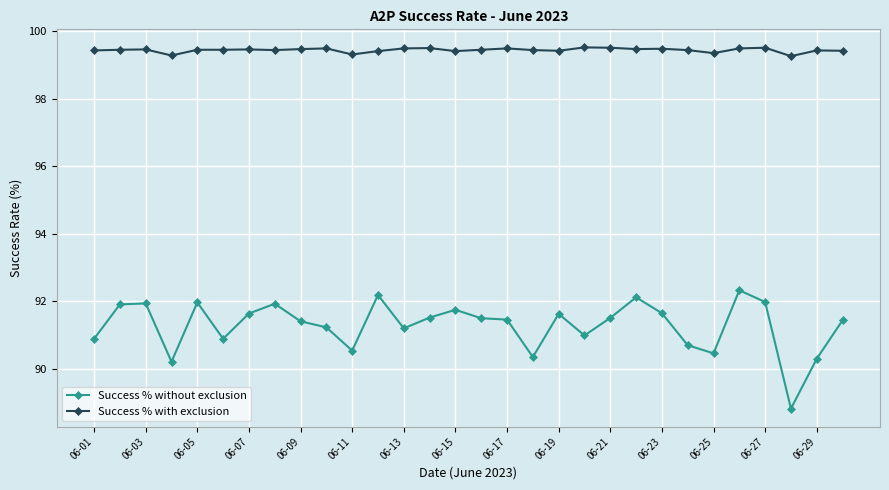

Which series has the widest spread of values?

Success % without exclusion